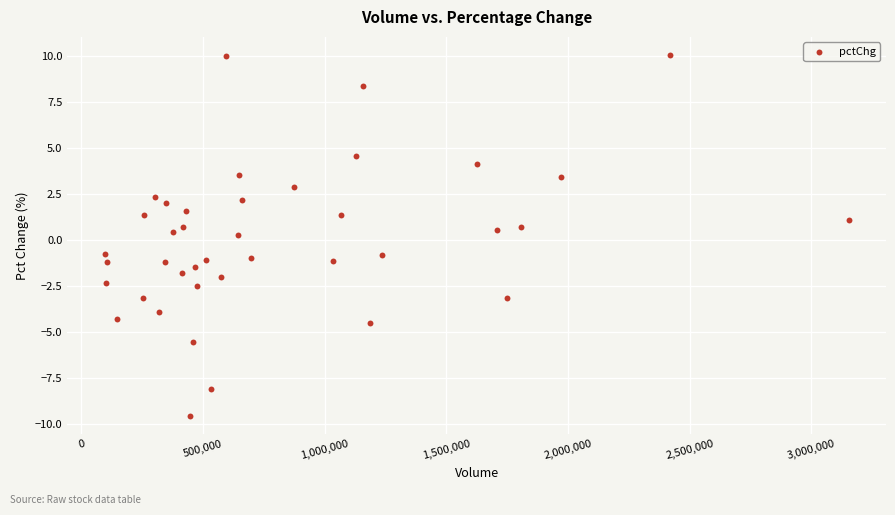

What is the range of Y values (max minus min)?

19.7